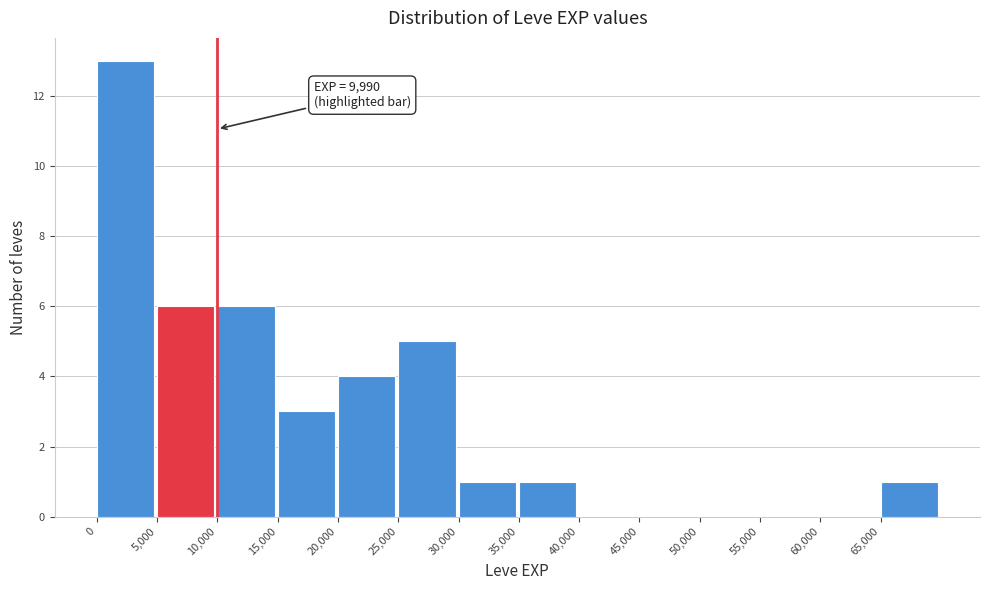

Over which range of the x-axis is the bar tallest?

0 to 5000